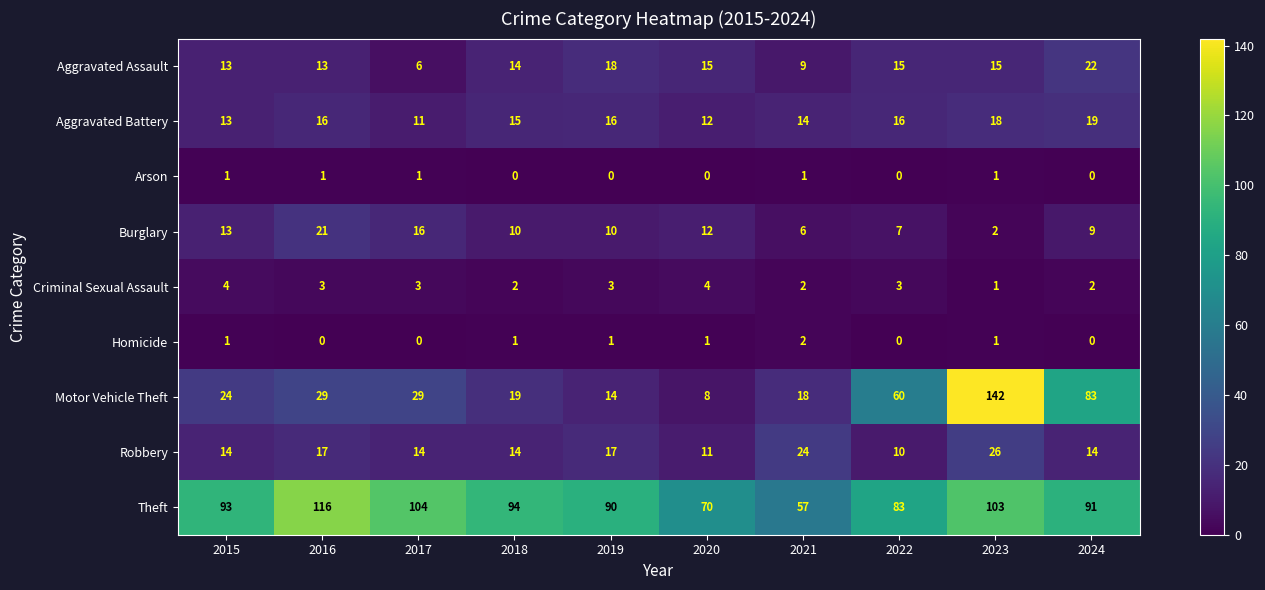

How many distinct data groups are displayed?

9